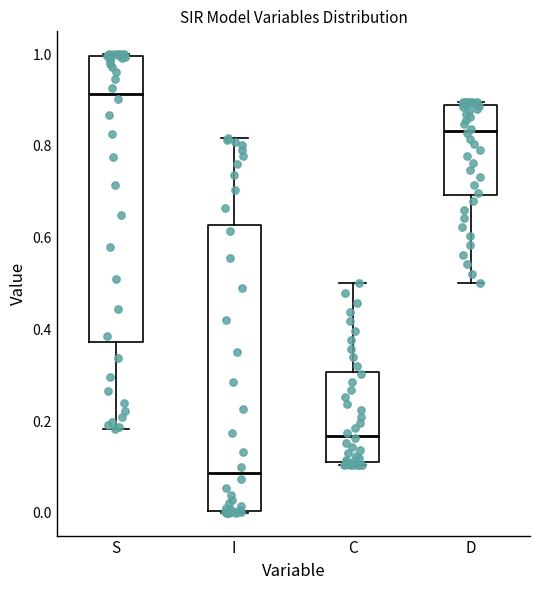

Where is the upper edge of the box for D on the y-axis? The values are not printed on the chart, so give them approximately, as read against the axis.

0.90